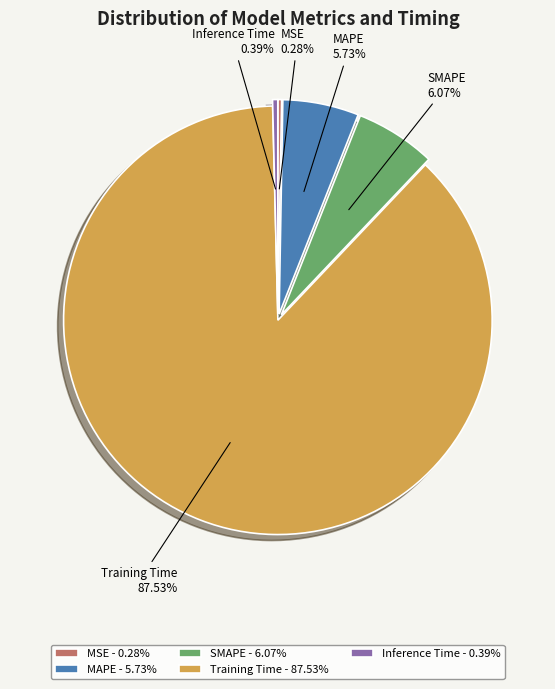

Which has a higher value, Training Time or MAPE?

Training Time